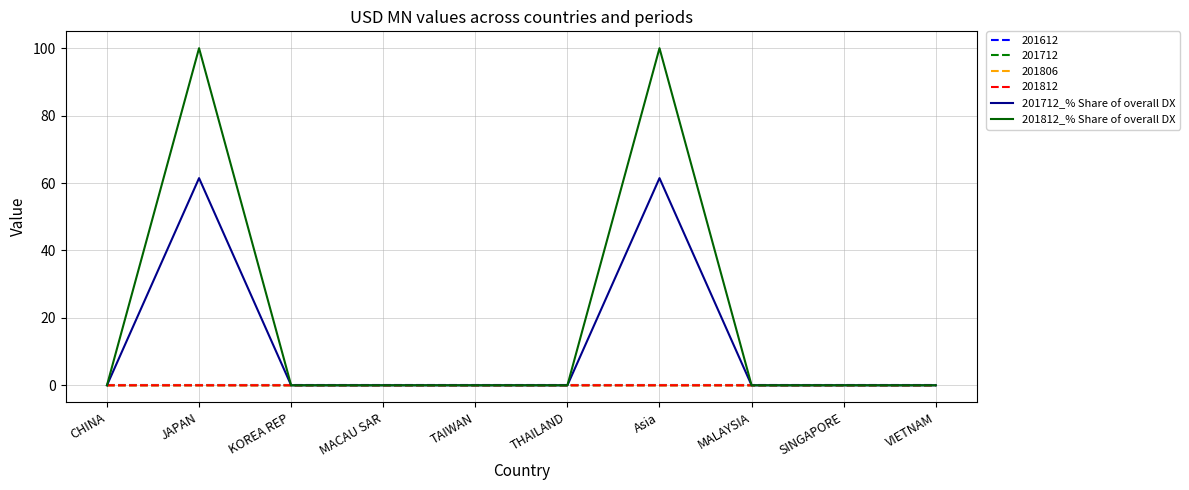

How many interior local peaks does the 201812_% Share of overall DX series have?

2